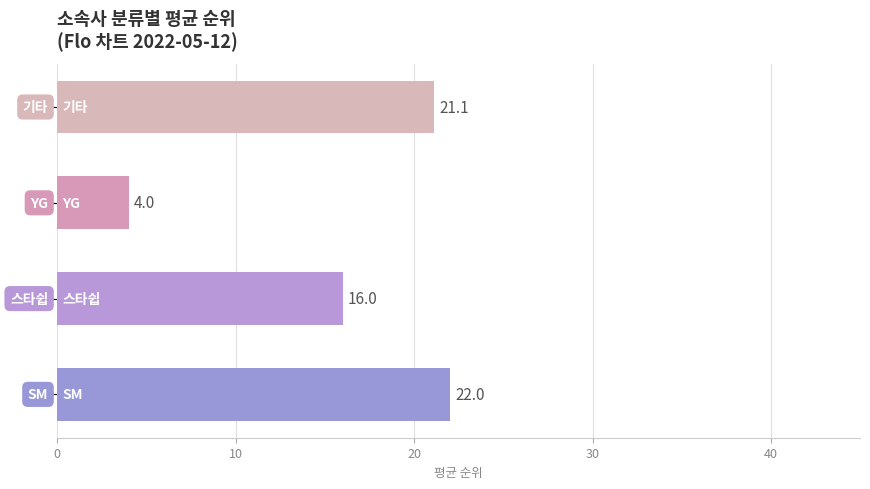

What is the average value?

15.8